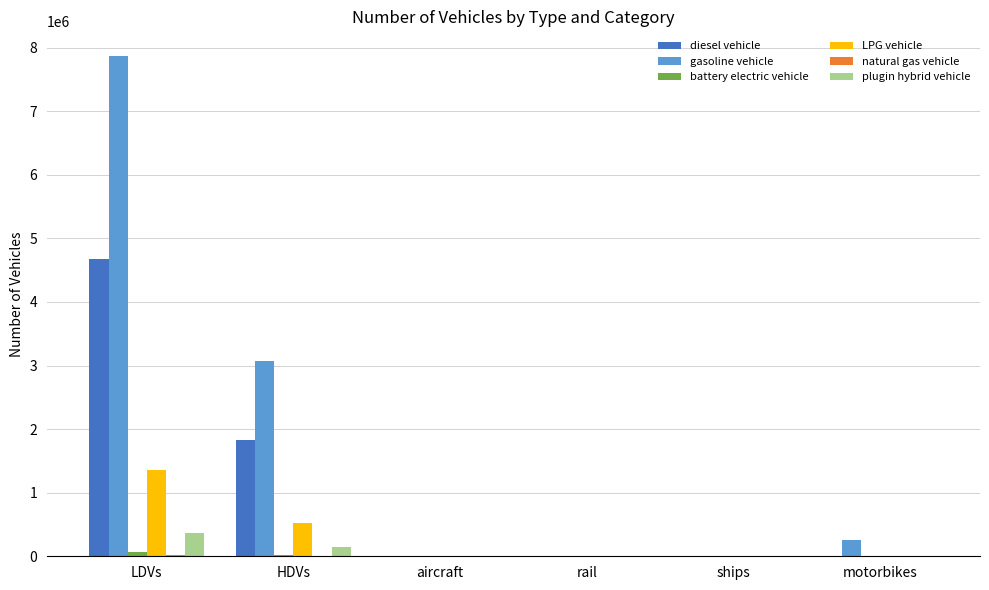

At which label is LPG vehicle closest to 676220?

HDVs